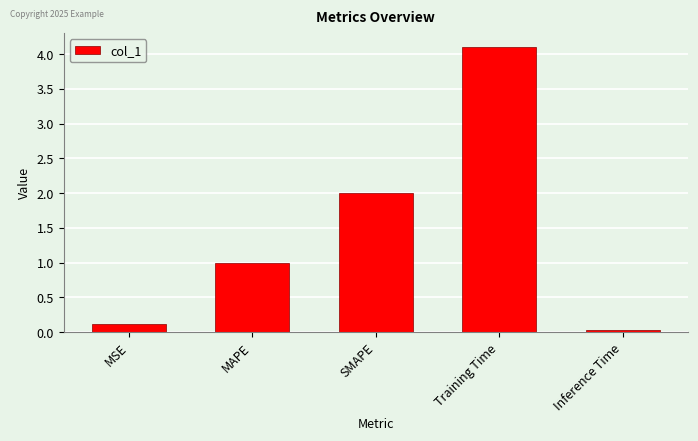

What is the change in value from MAPE to Inference Time?

-1.0